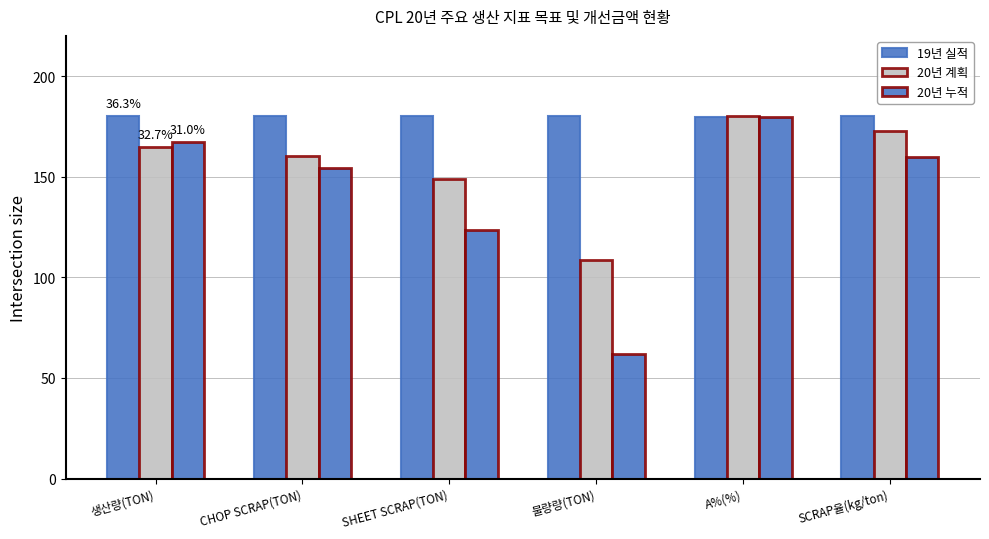

What is the label of the 4th bar from the right?

SHEET SCRAP(TON)